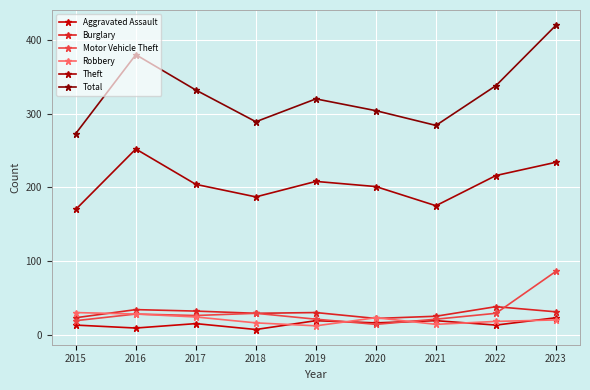

What is the difference between the maximum and minimum values in the Aggravated Assault series?

16